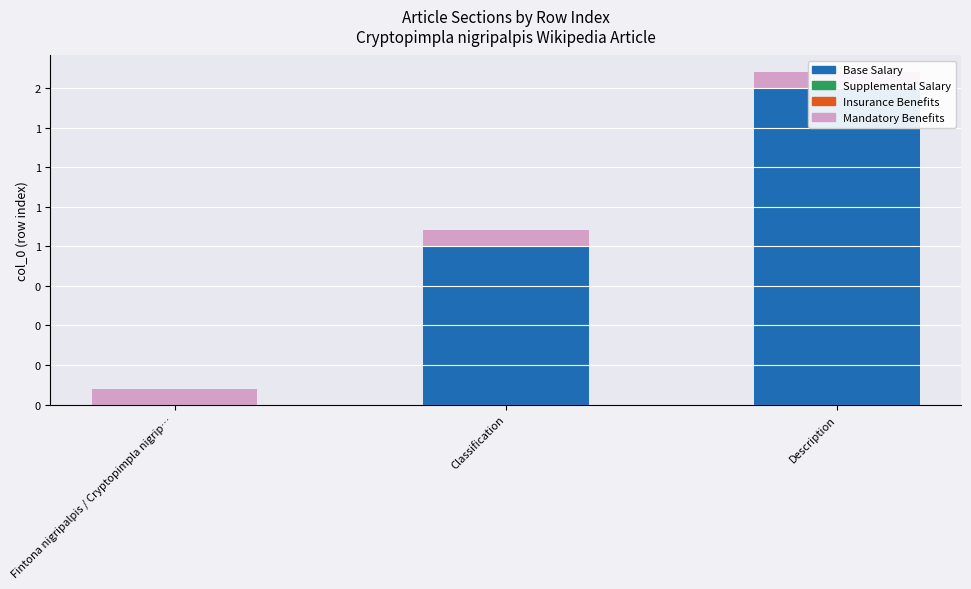

How many distinct data groups are displayed?

4